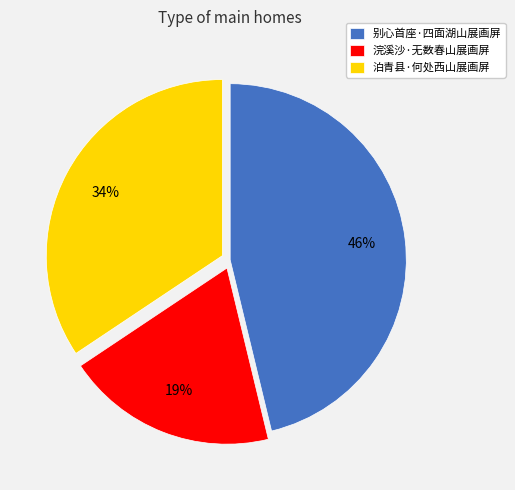

Which has a higher value, 别心首座·四面湖山展画屏 or 泊青县·何处西山展画屏?

别心首座·四面湖山展画屏